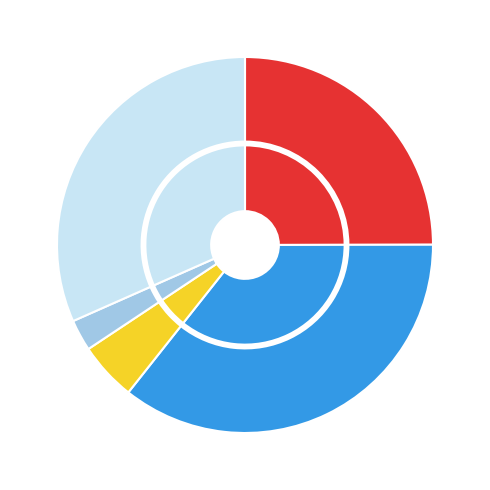

Count the number of slices in the pie.

5